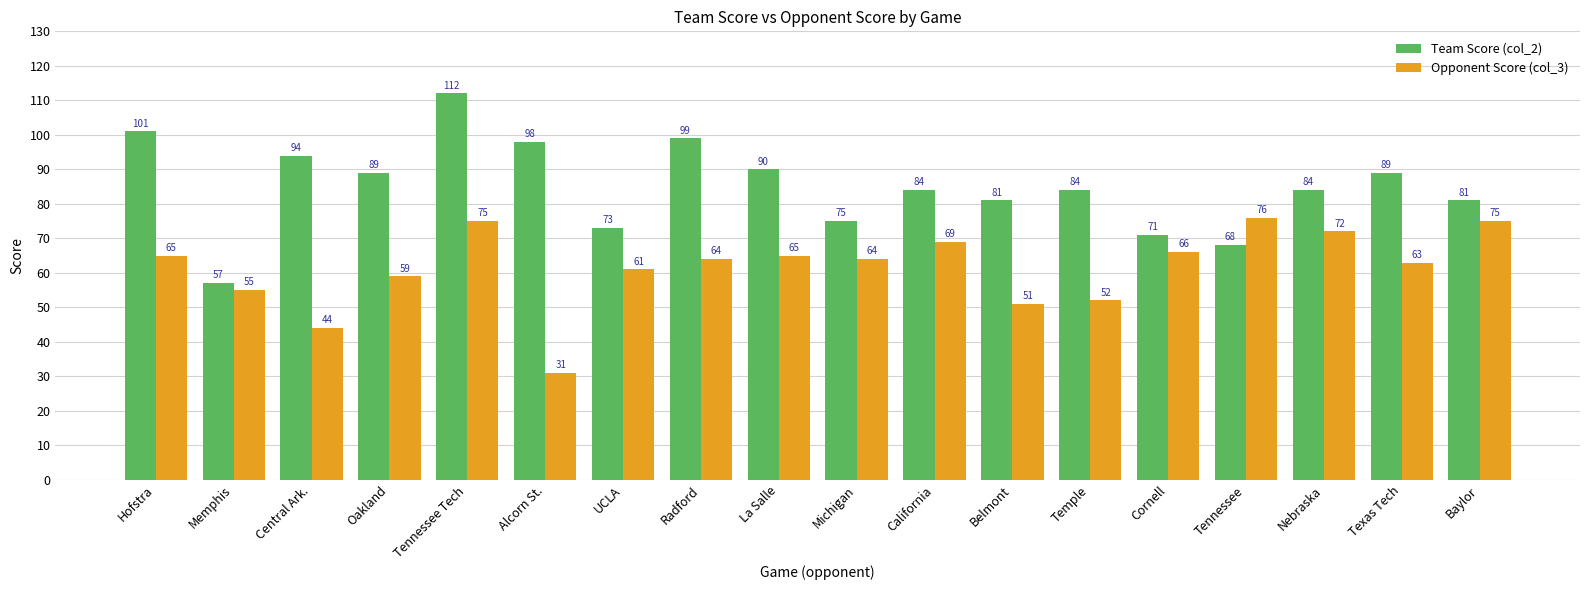

Which category has the lowest value across all series?

Alcorn St.